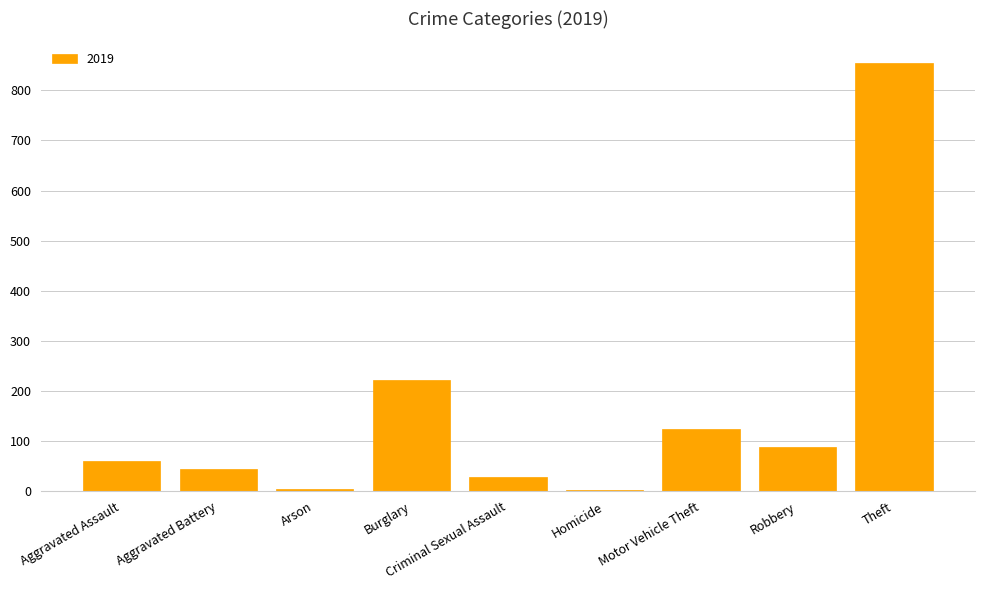

The chart shows a value of 222 at Motor Vehicle Theft. True or false?

False